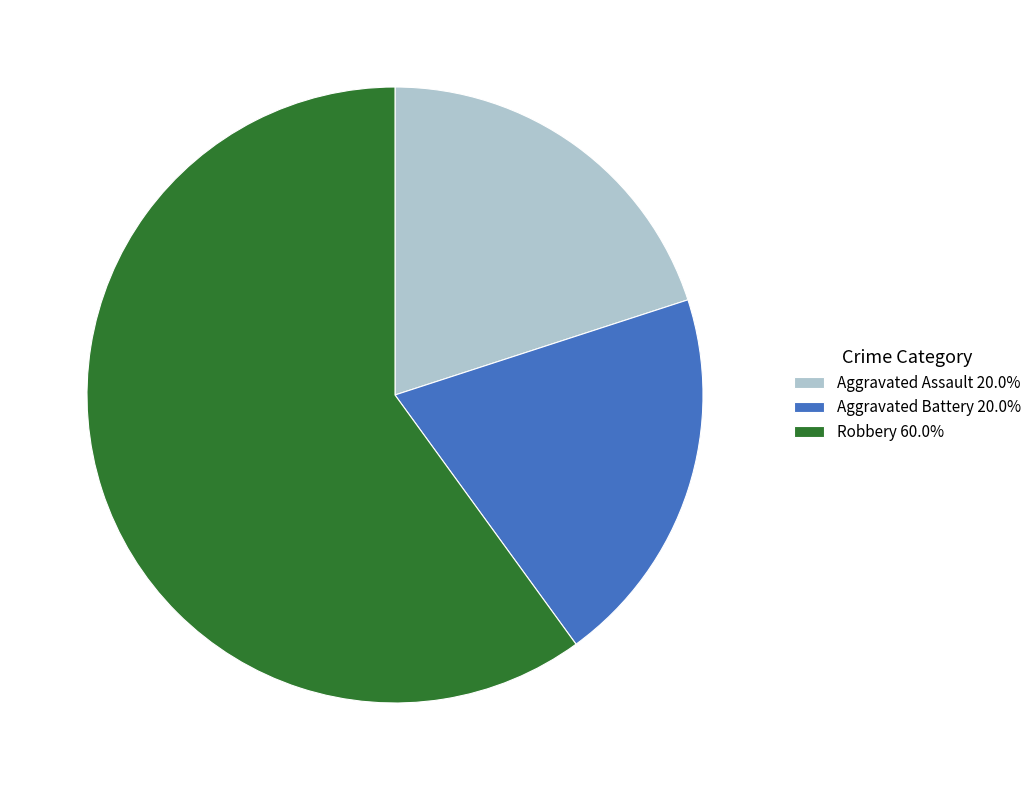

Approximately how many times larger is the value at Aggravated Battery 20.0% compared to Robbery 60.0%?

0.3